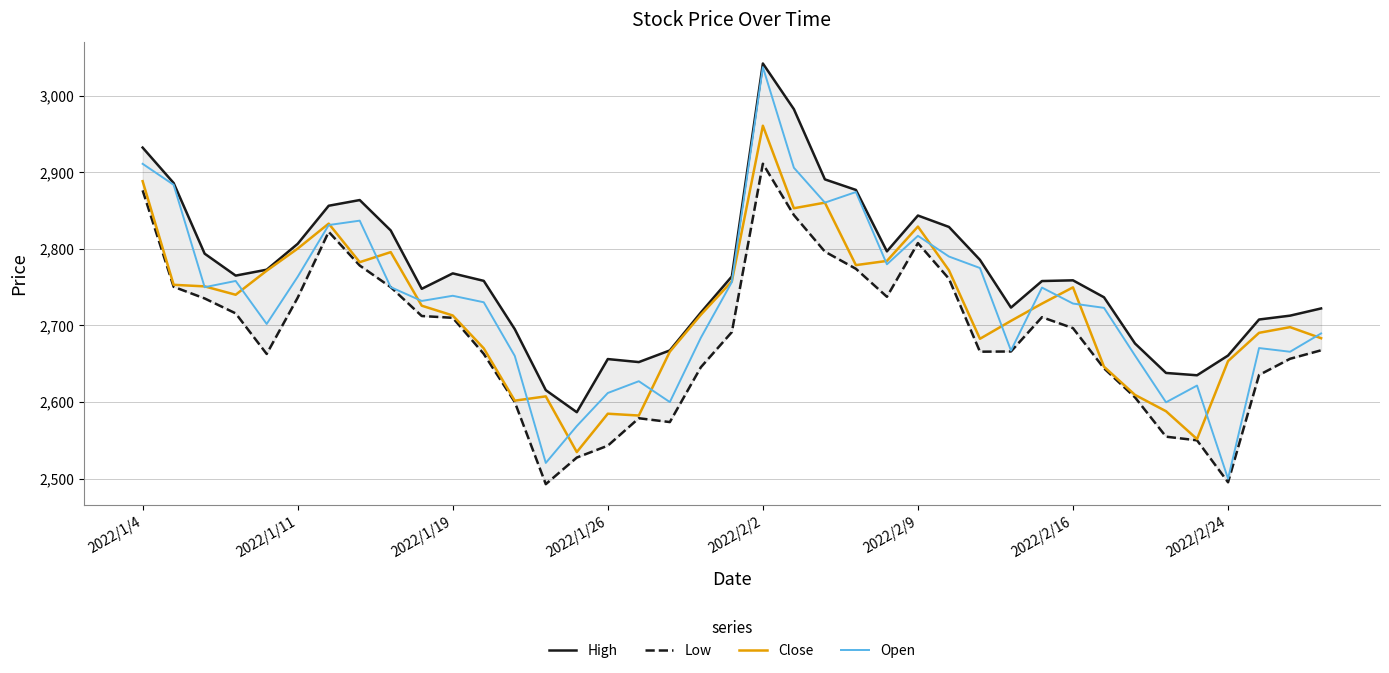

How many lines are shown in the chart?

4